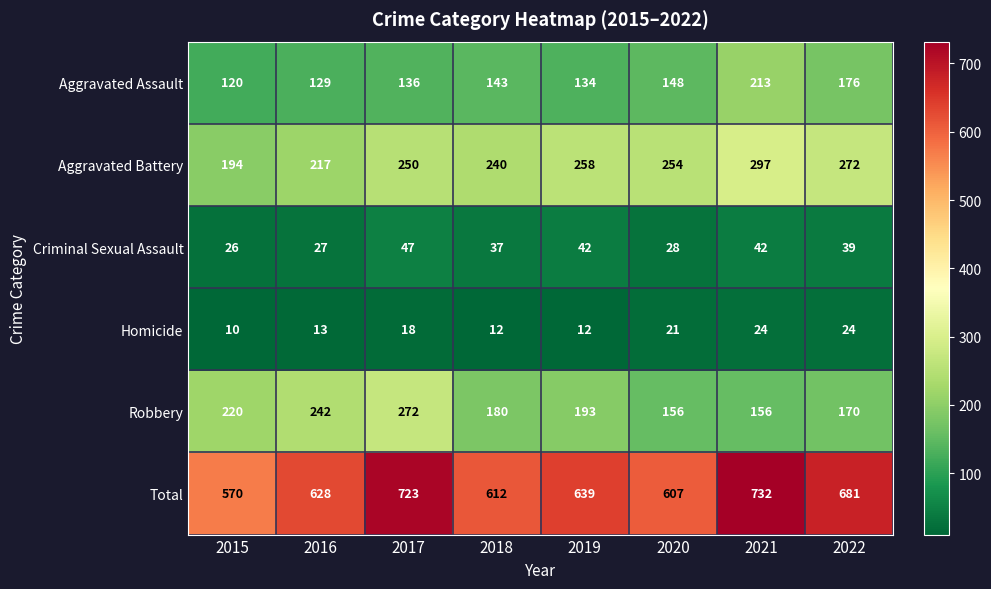

Where is Homicide nearest to the value 17?

2017